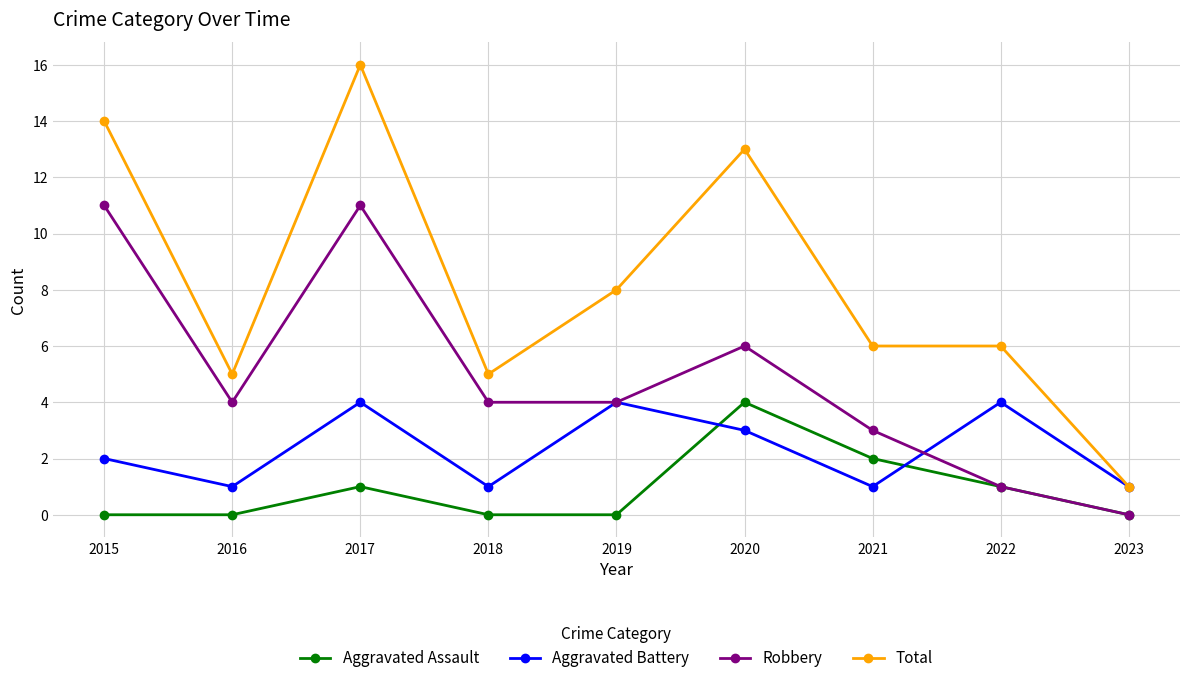

True or false: Aggravated Assault and Total cross at least once.

False